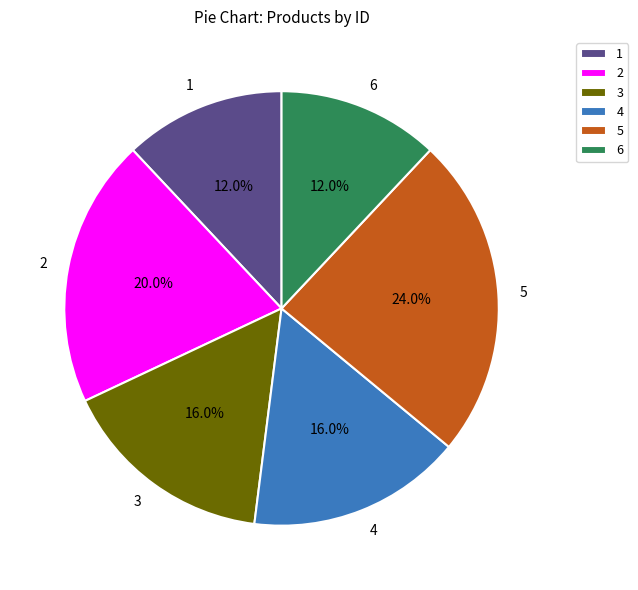

How many segments does this pie chart have?

6